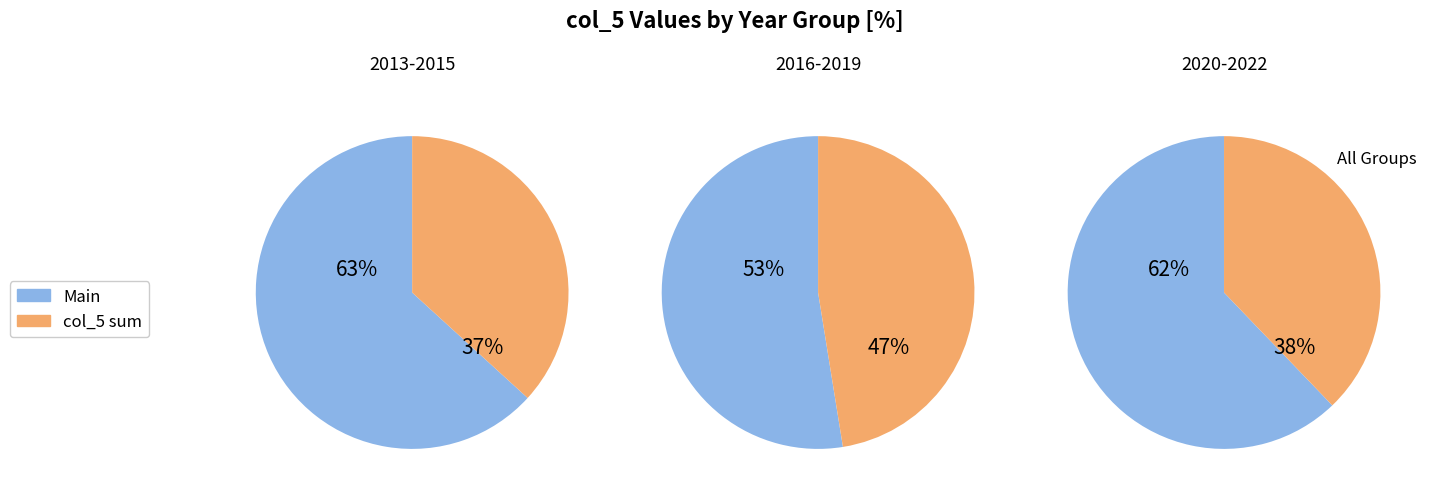

Does 2015 represent more than half of the total?

No